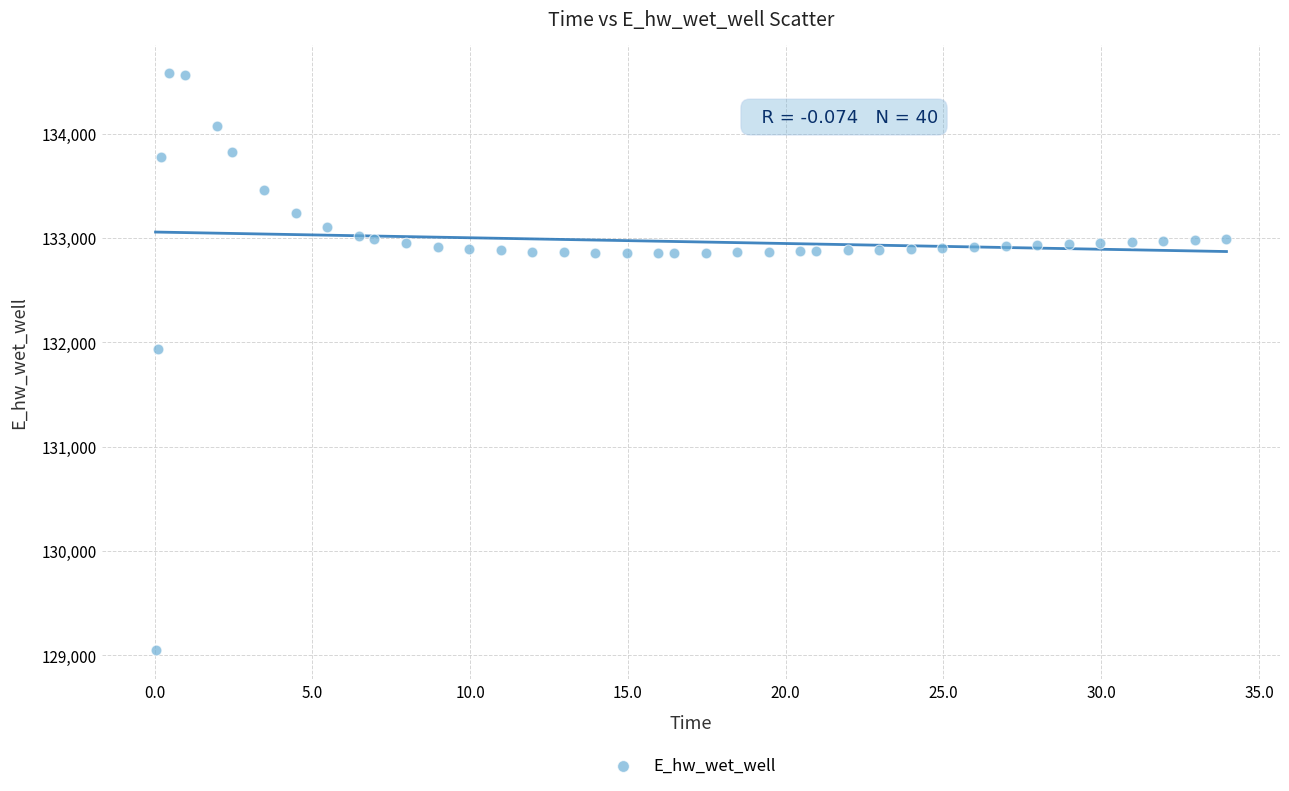

What Y value in the scatter plot is closest to 131814?

131934.9